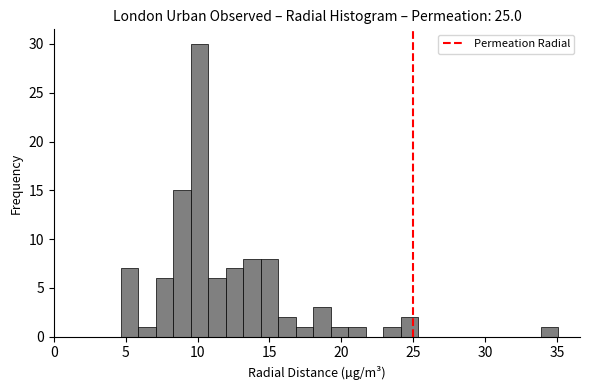

Around what value on the x-axis is the tallest bar? Give the approximate position of its centre, as read against the axis.

10.0